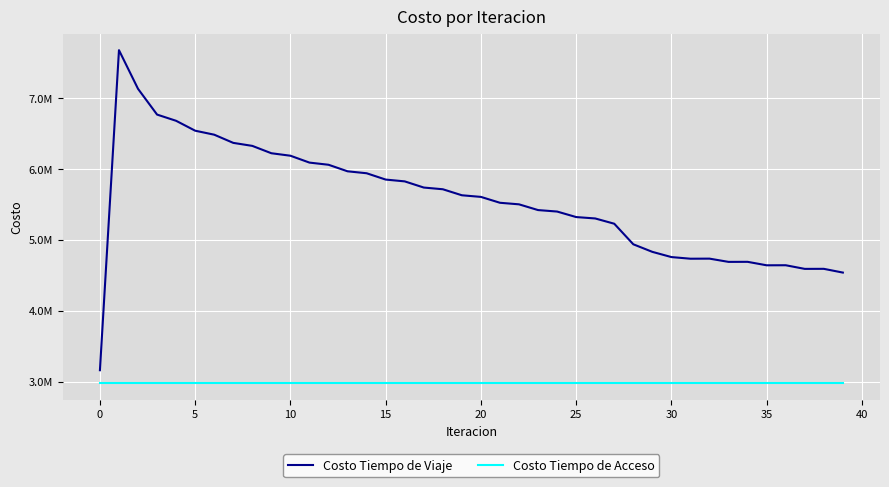

What is the label of the 12th point from the right?

28